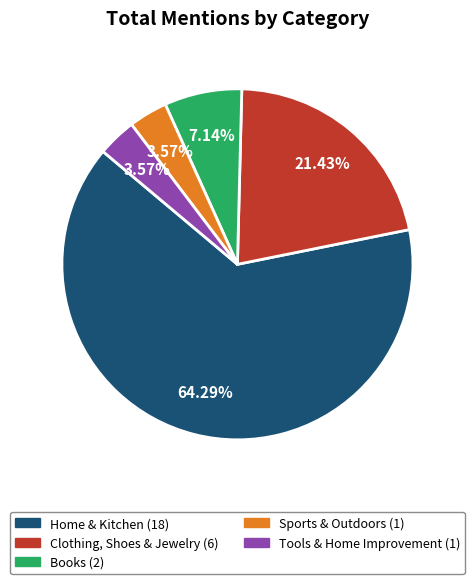

What portion of the pie excludes Books?

92.9%